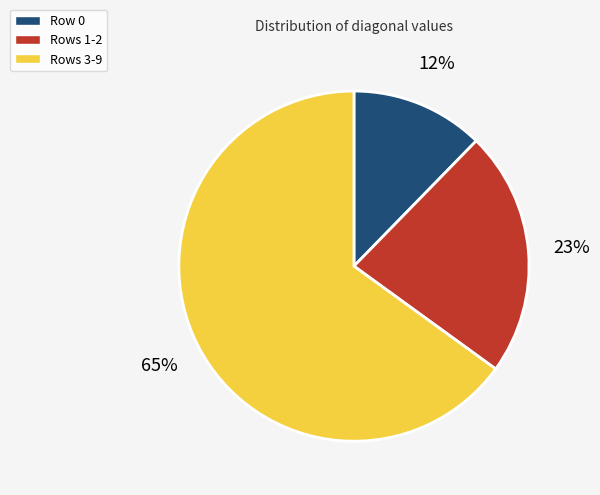

To the nearest percent, what is the difference between the largest and smallest slice percentages?

53%